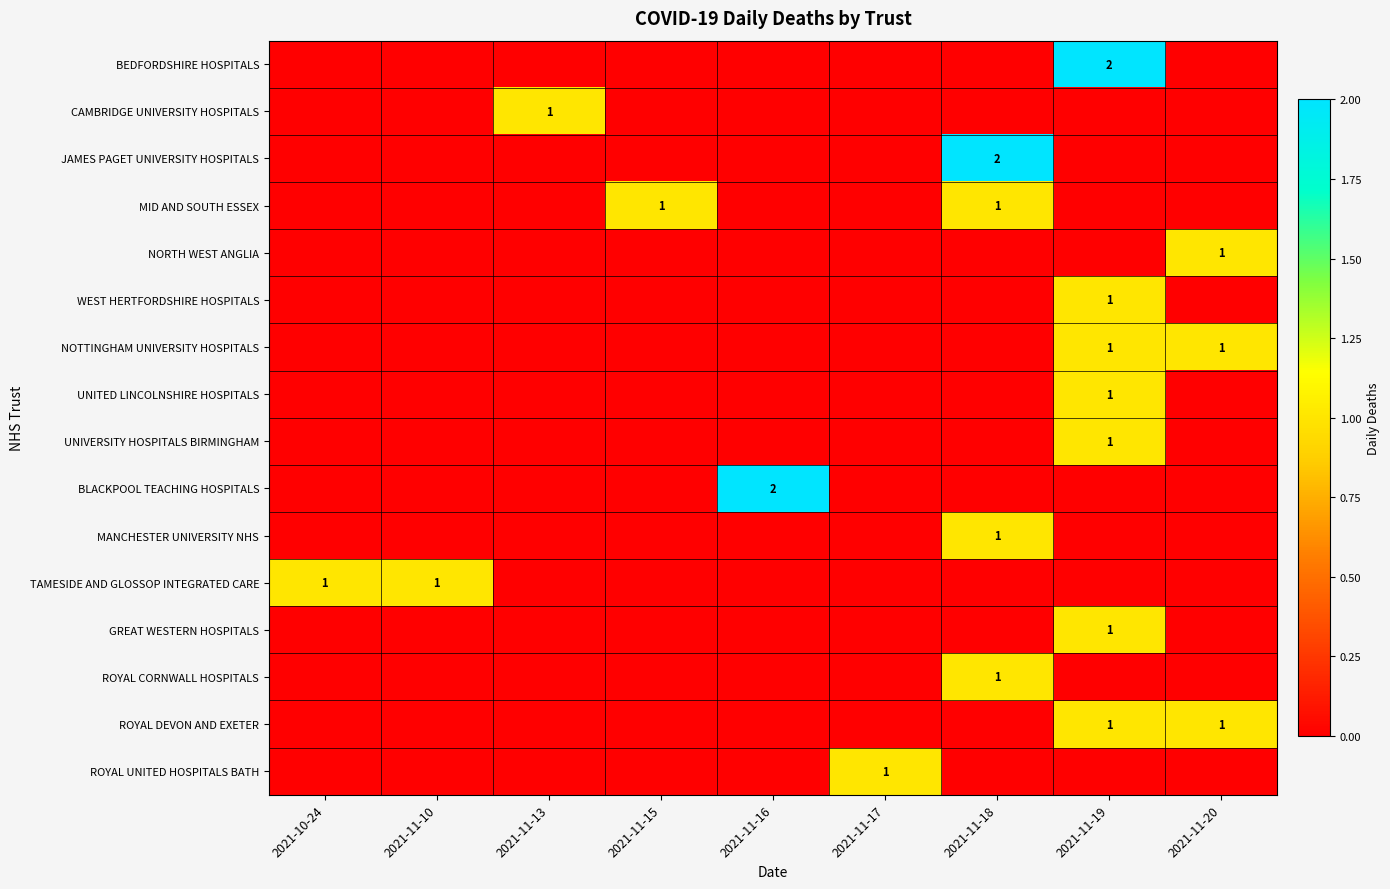

The BLACKPOOL TEACHING HOSPITALS series shows 0 at 2021-11-18. True or false?

True